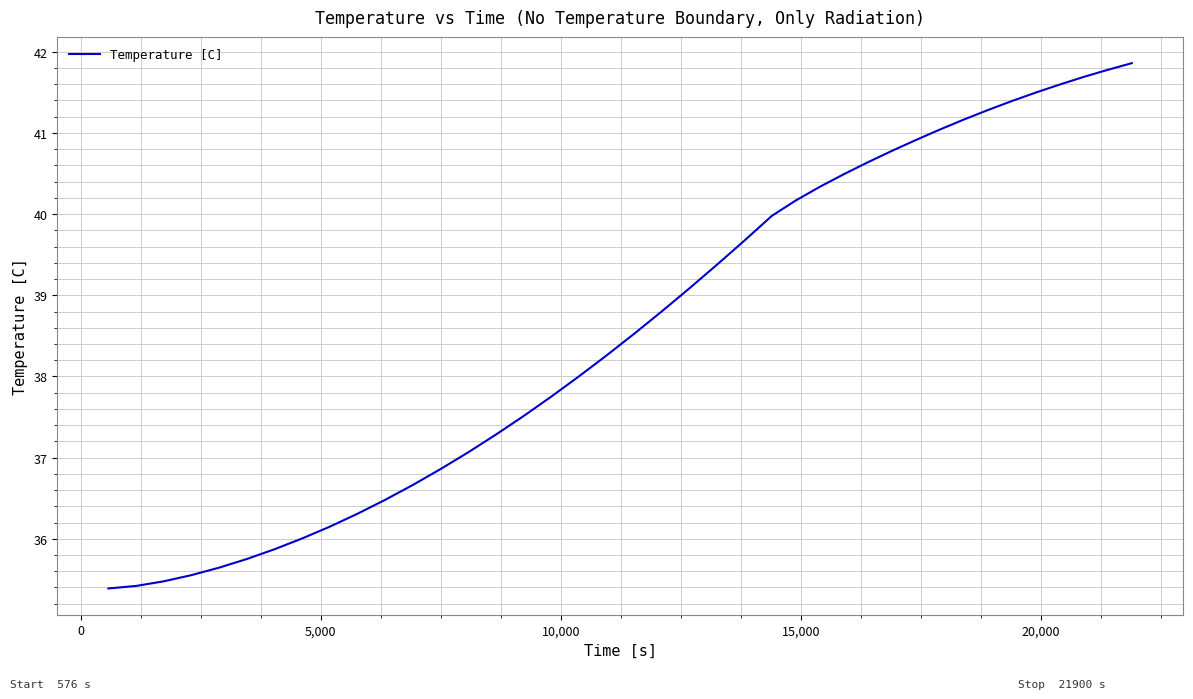

What is the smallest value displayed?

35.4